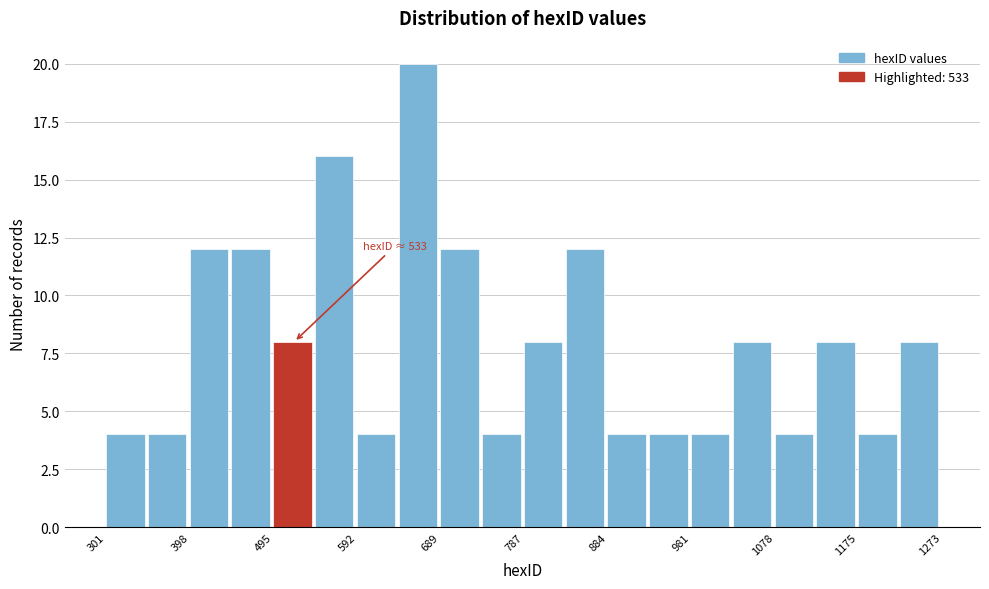

Which range on the x-axis has the tallest bar?

640 to 690